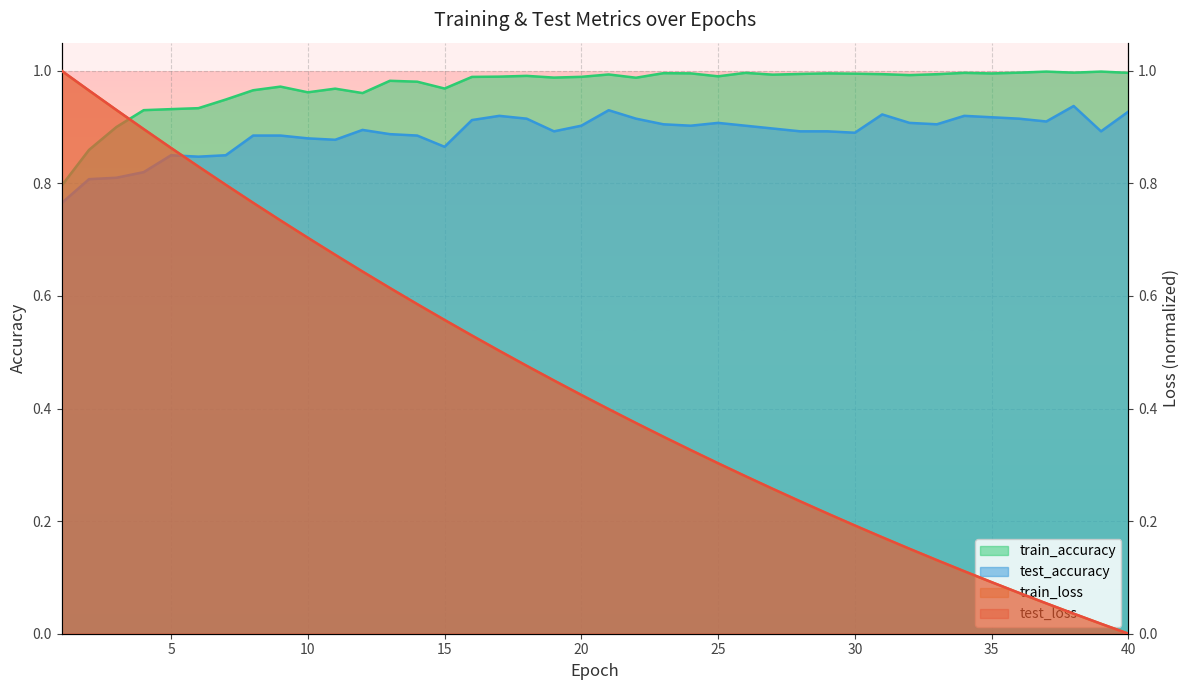

Which category has the highest value in the test_accuracy series?

38